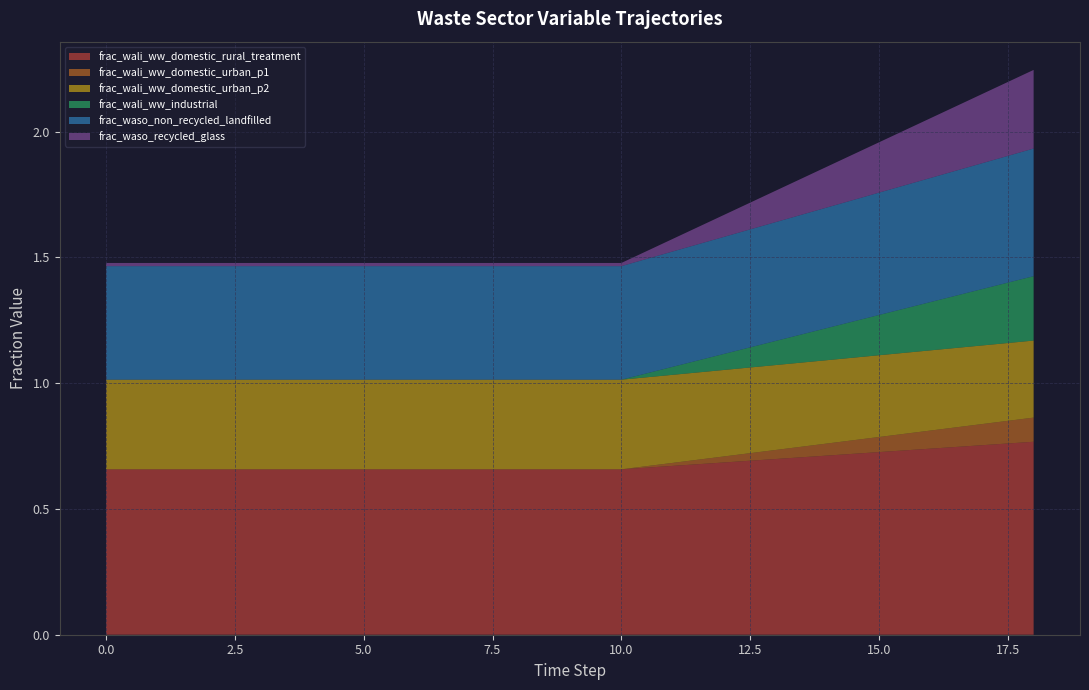

Reading right to left, list all the values displayed in this chart.

frac_wali_ww_domestic_rural_treatment: 0.8	0.8	0.7	0.7	0.7	0.7	0.7	0.7	0.7	0.7	0.7	0.7	0.7	0.7	0.7	0.7	0.7	0.7	0.7
frac_wali_ww_domestic_urban_p1: 0.1	0.1	0.1	0.1	0.0	0.0	0.0	0.0	0.0	0.0	0.0	0.0	0.0	0.0	0.0	0.0	0.0	0.0	0.0
frac_wali_ww_domestic_urban_p2: 0.3	0.3	0.3	0.3	0.3	0.3	0.3	0.4	0.4	0.4	0.4	0.4	0.4	0.4	0.4	0.4	0.4	0.4	0.4
frac_wali_ww_industrial: 0.3	0.2	0.2	0.2	0.1	0.1	0.1	0.0	0.0	0.0	0.0	0.0	0.0	0.0	0.0	0.0	0.0	0.0	0.0
frac_waso_non_recycled_landfilled: 0.5	0.5	0.5	0.5	0.5	0.5	0.5	0.5	0.5	0.5	0.5	0.5	0.5	0.5	0.5	0.5	0.5	0.5	0.5
frac_waso_recycled_glass: 0.3	0.3	0.2	0.2	0.2	0.1	0.1	0.1	0.0	0.0	0.0	0.0	0.0	0.0	0.0	0.0	0.0	0.0	0.0